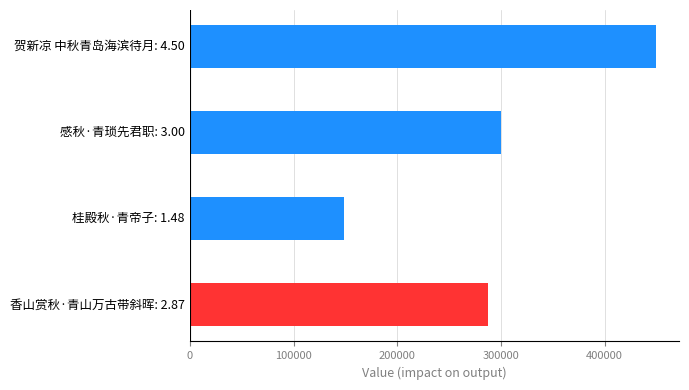

What is the smallest value displayed?

148233